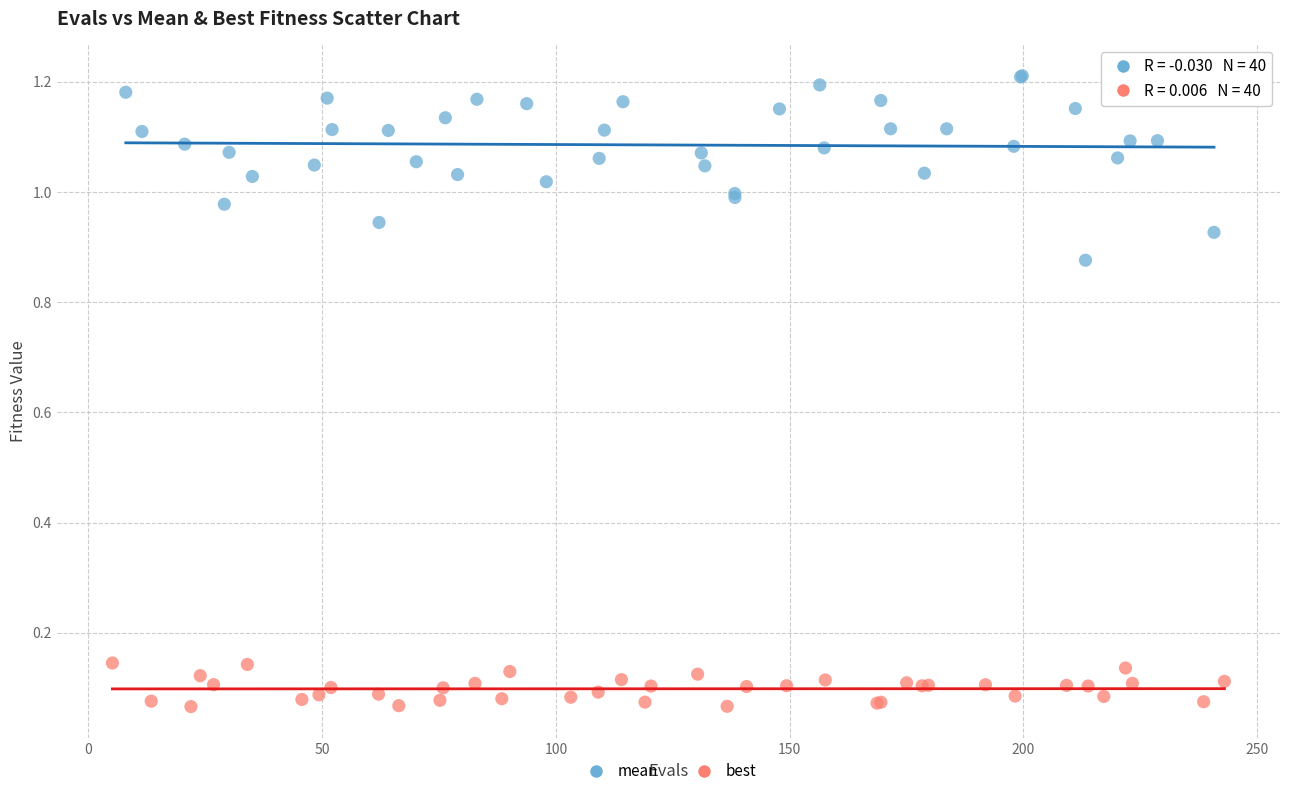

Which series reaches the maximum Y coordinate?

mean